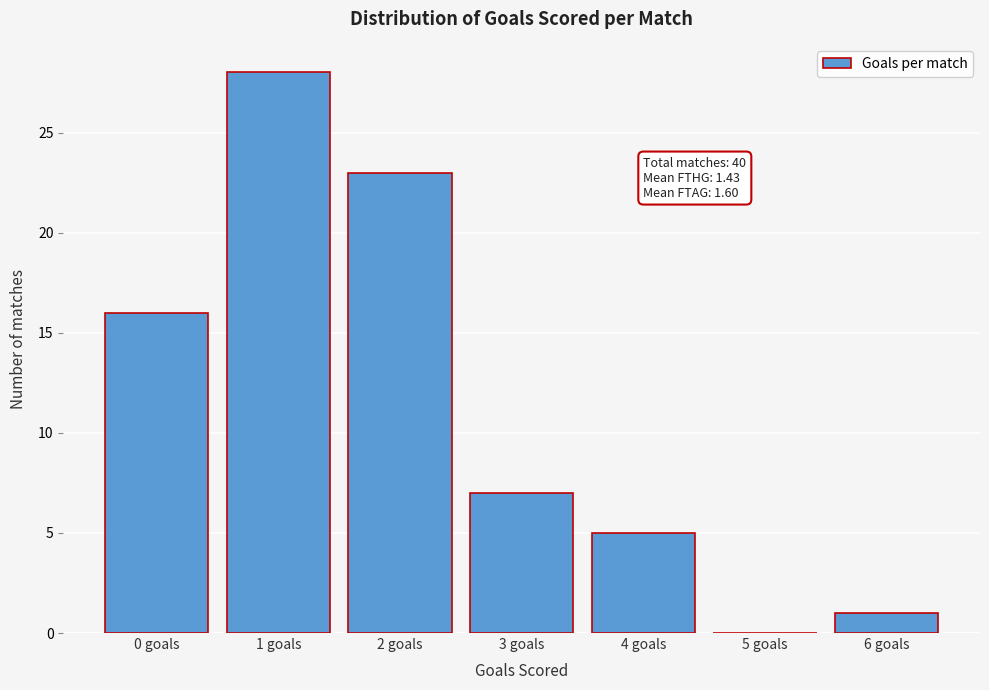

Reading right to left, transcribe all the data shown in this chart.

6 goals=1	5 goals=0	4 goals=5	3 goals=7	2 goals=23	1 goals=28	0 goals=16